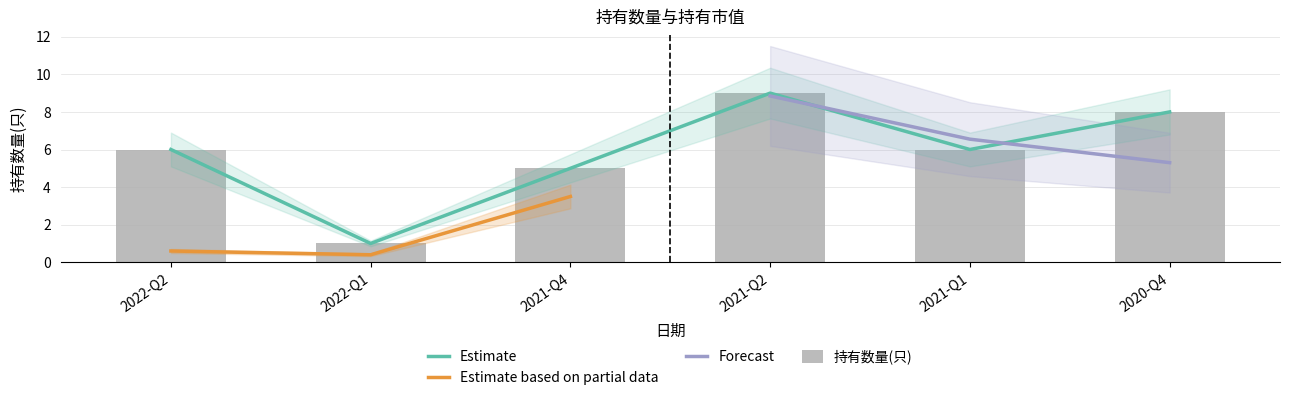

What position from the left is 2022-Q1?

2